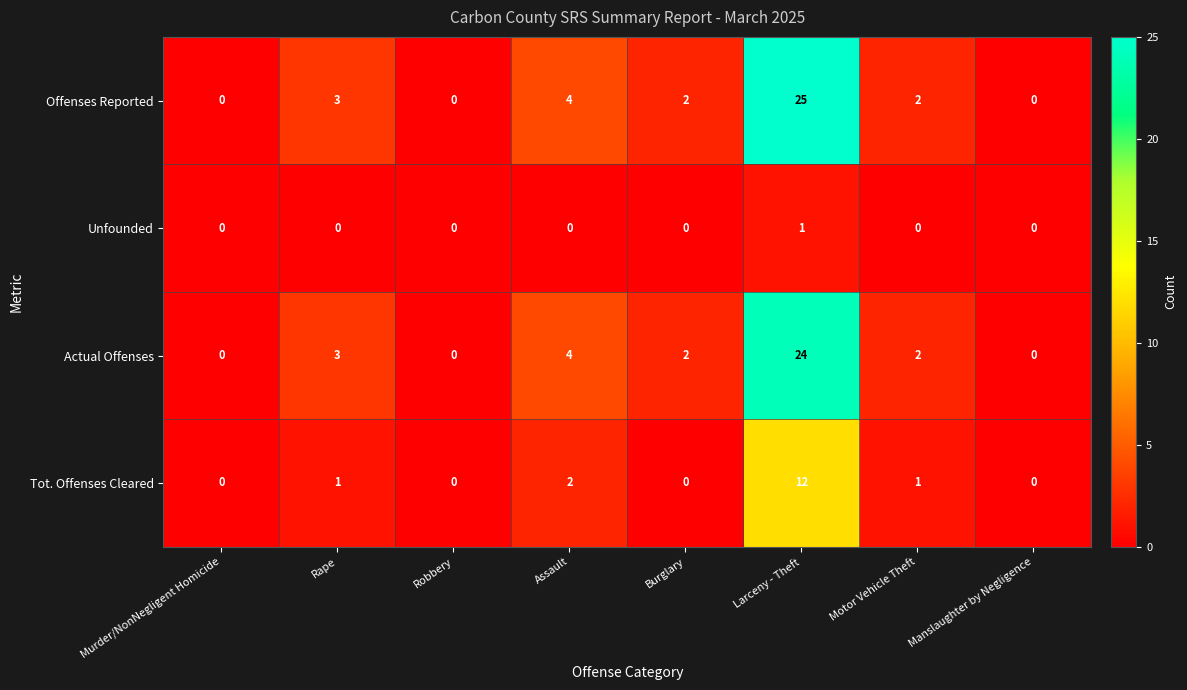

Rank the series by their maximum value, from highest to lowest.

Offenses Reported, Actual Offenses, Tot. Offenses Cleared, Unfounded